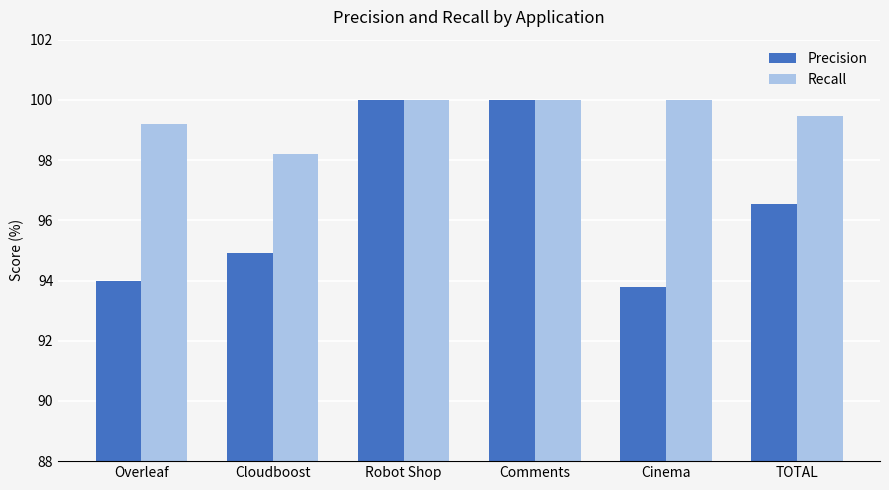

Where is Recall nearest to the value 99?

Overleaf